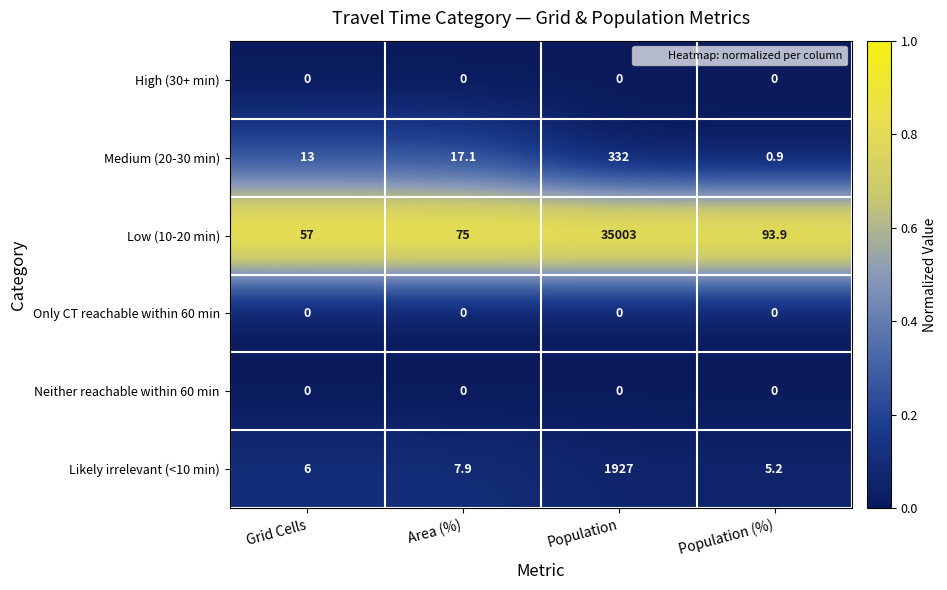

Which series has the largest total across all categories?

Low (10-20 min)